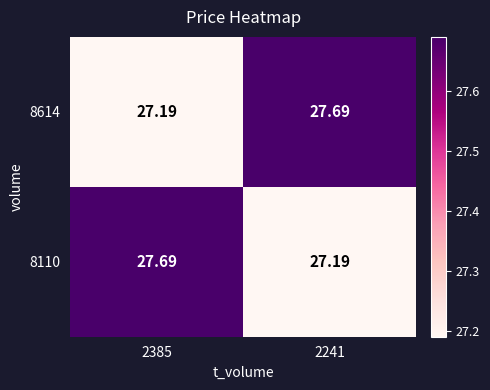

Is the value of 8110 at 2385 greater than the value of 8614 at 2385?

Yes